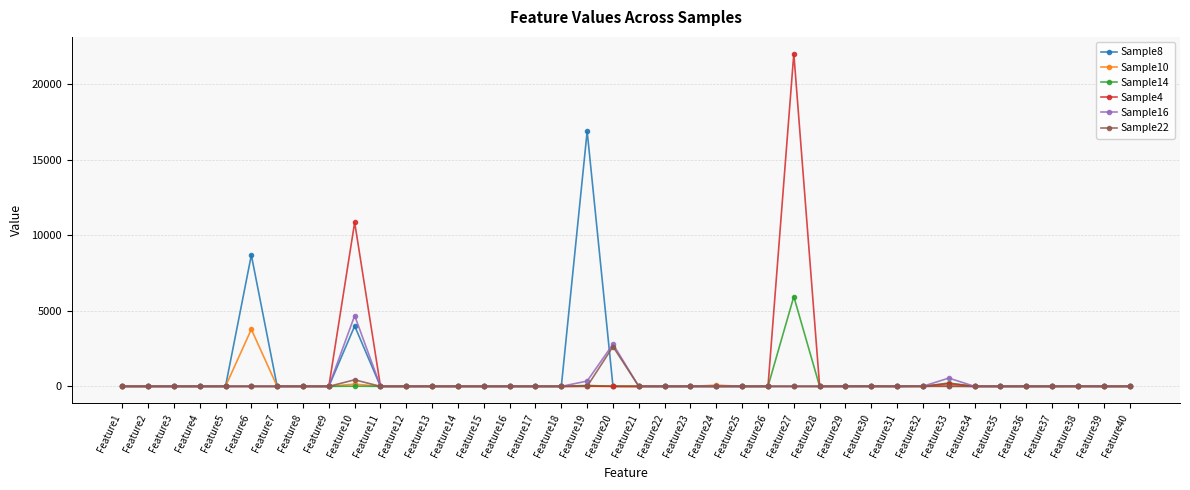

The Sample16 series shows 0 at Feature3. True or false?

True